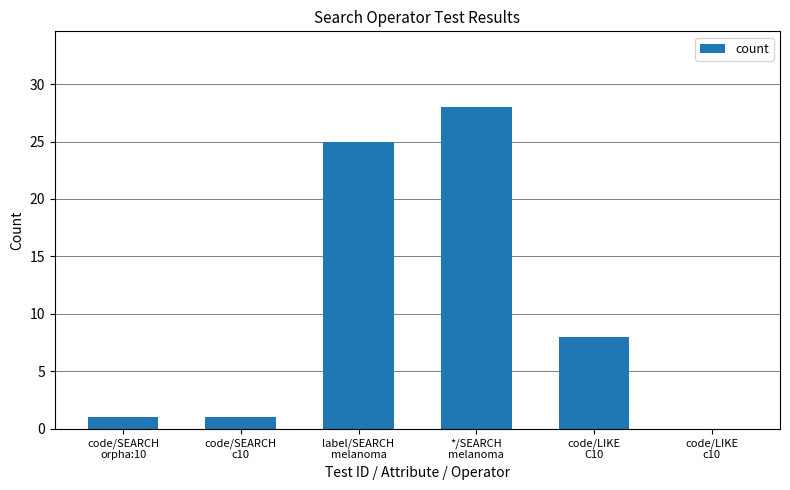

How many categories are shown in the chart?

6